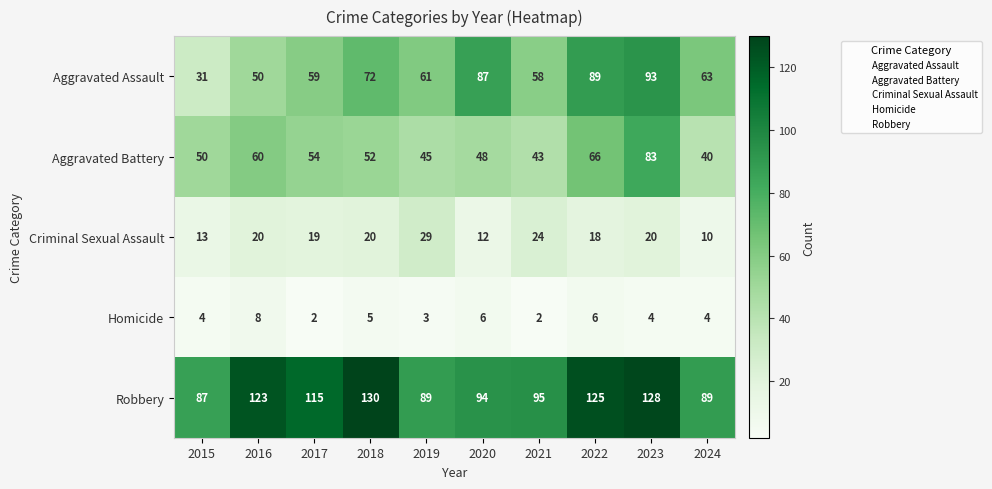

How many categories are shown in the chart?

10